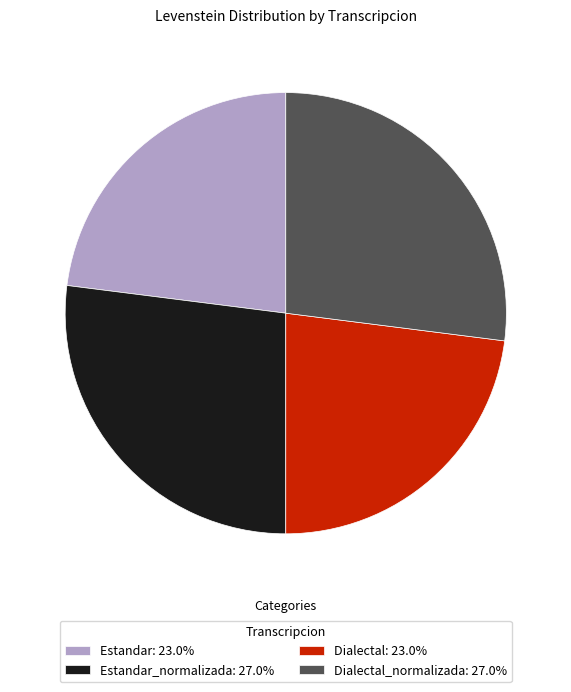

Count the number of slices in the pie.

4